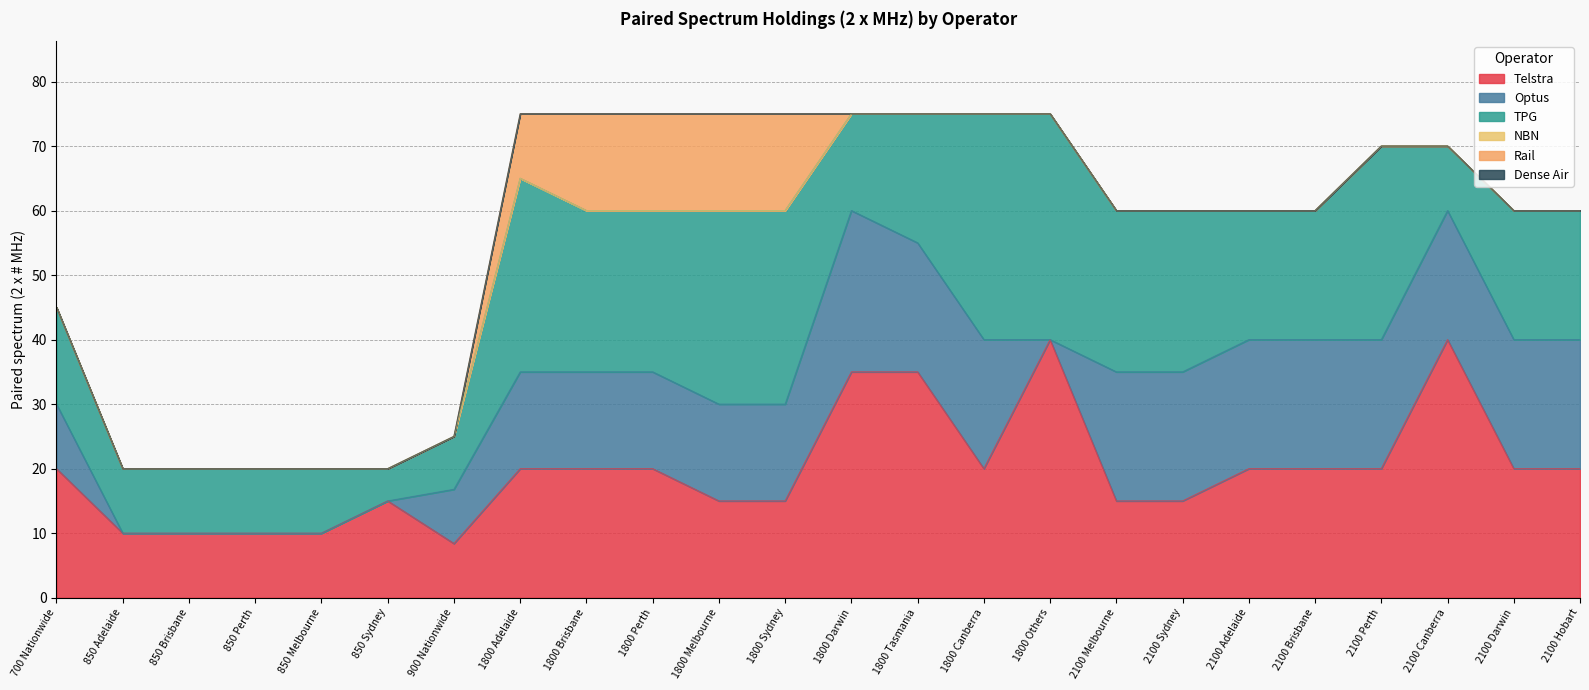

Does the chart display data point markers on the line(s)?

No